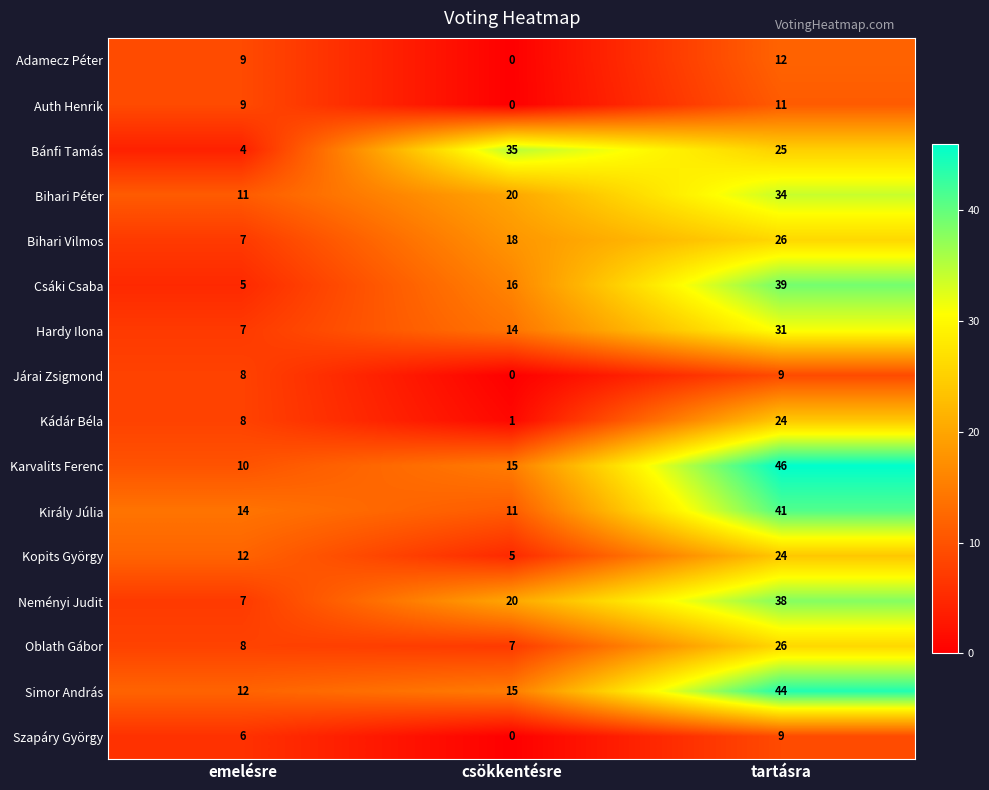

What is the difference between the Bihari Vilmos values at tartásra and csökkentésre?

8